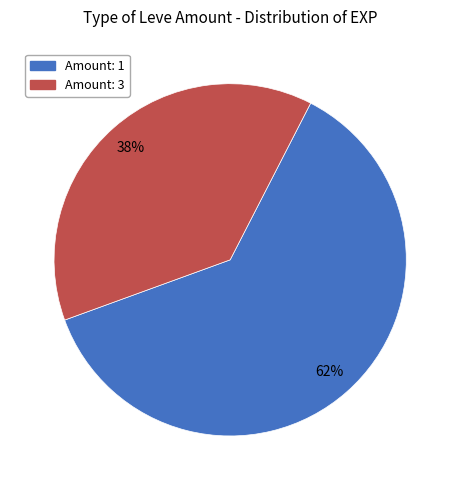

Is there a majority slice in this chart?

Yes